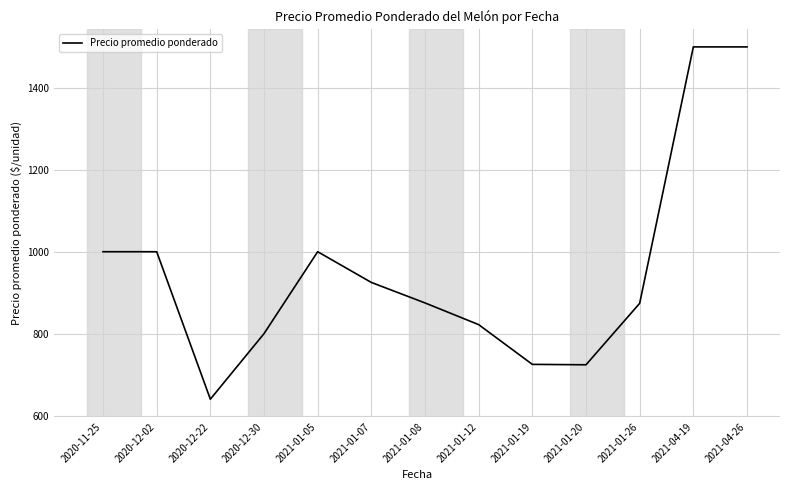

What is the difference between the values at 2020-12-02 and 2021-01-12?

178